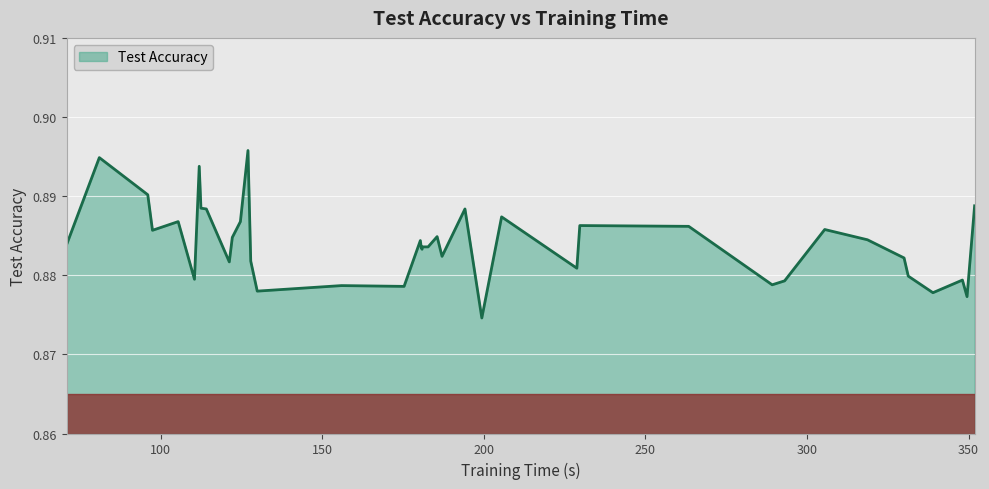

How many lines are shown in the chart?

1